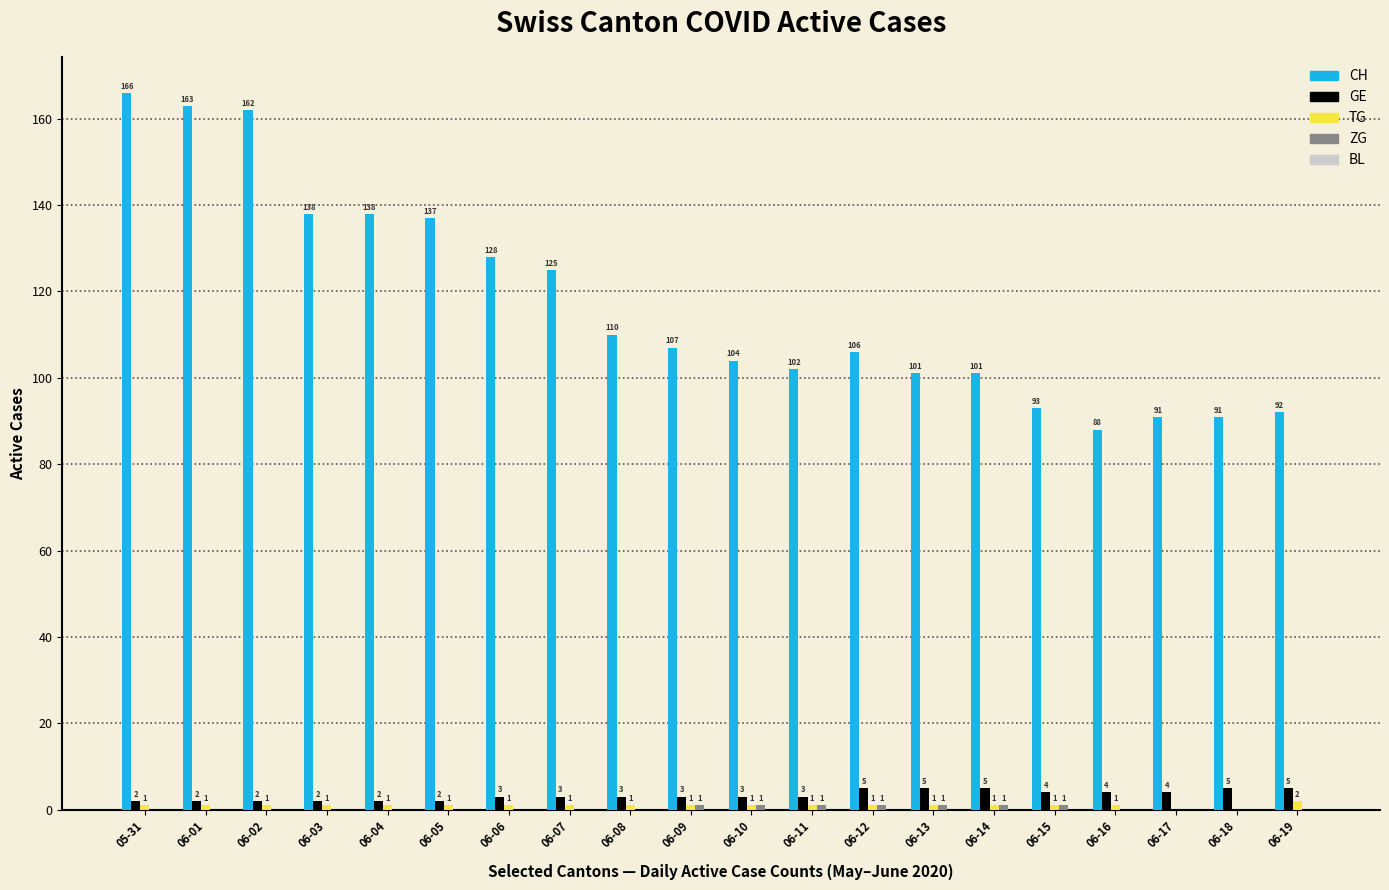

Count the number of data series in this chart.

4